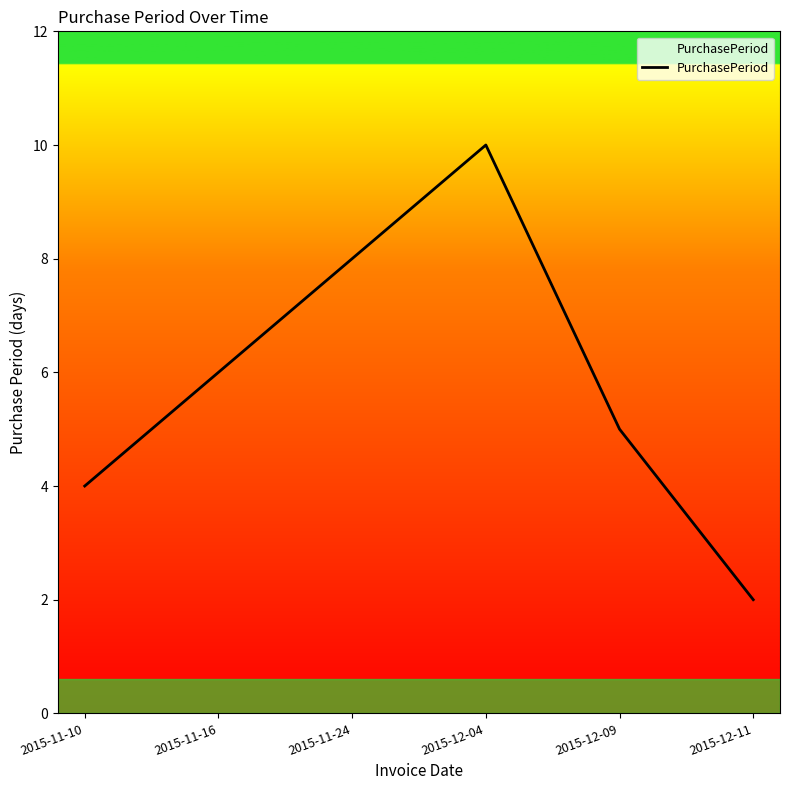

Where is the first local maximum?

2015-12-04